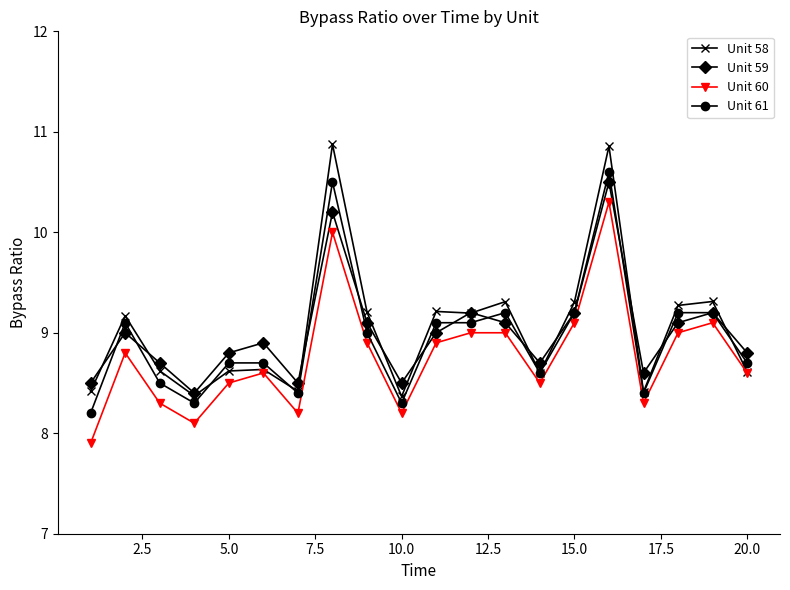

True or false: Unit 58 has more than 2 interior local peaks.

True